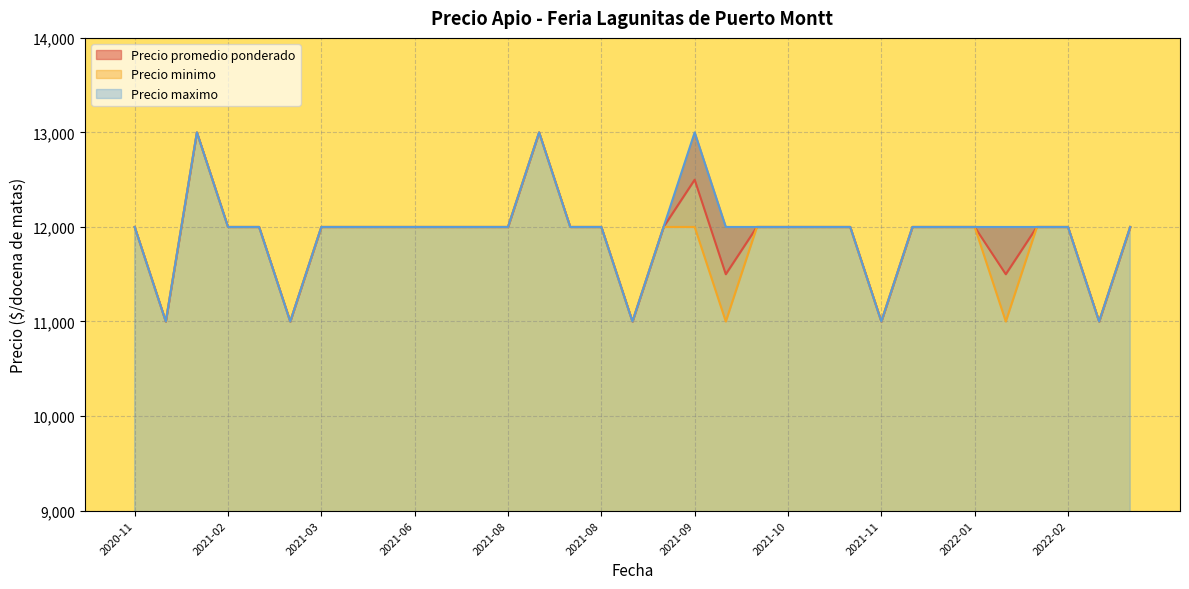

What is the sum of all Precio maximo values?

394000